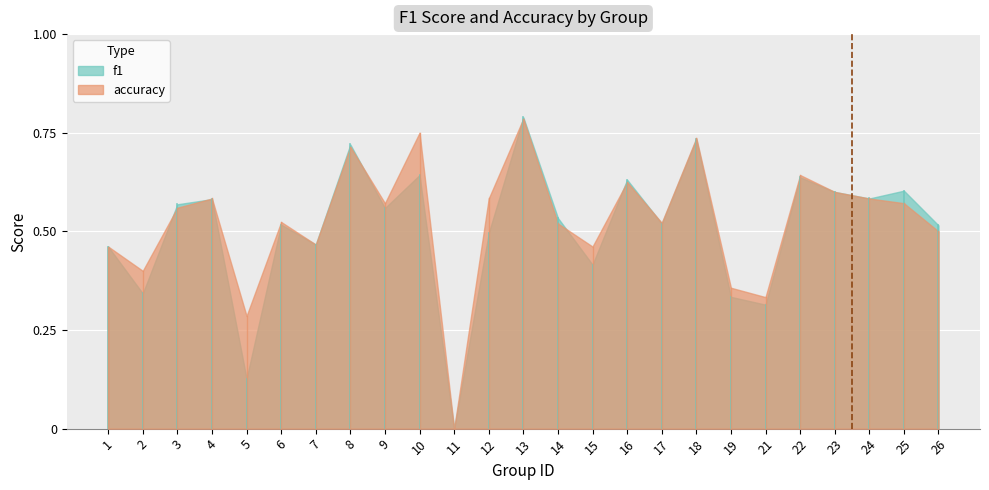

What is the sum of all f1 values?

12.7